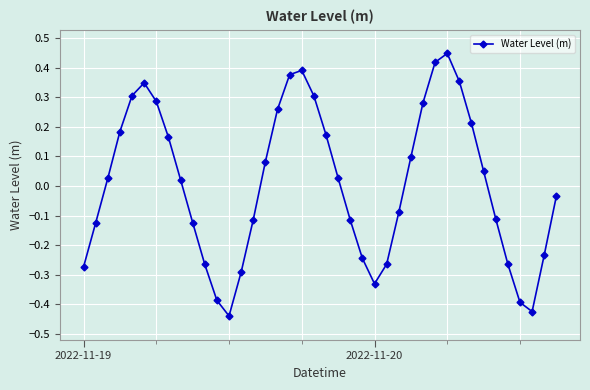

True or false: there are more than 0 points higher than both neighbors.

True